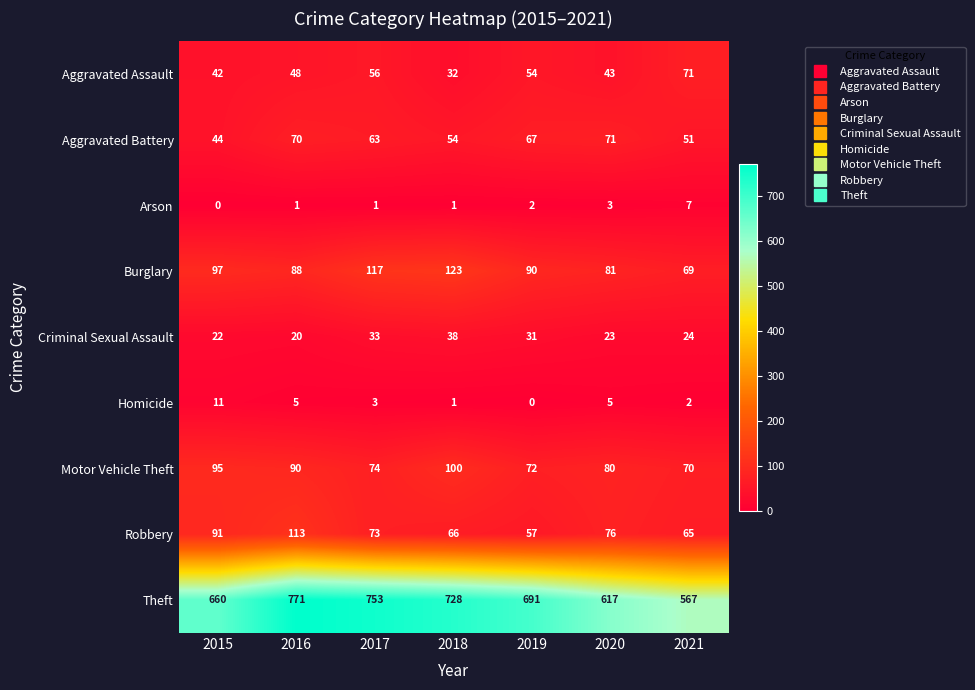

How many series are shown in this chart?

9